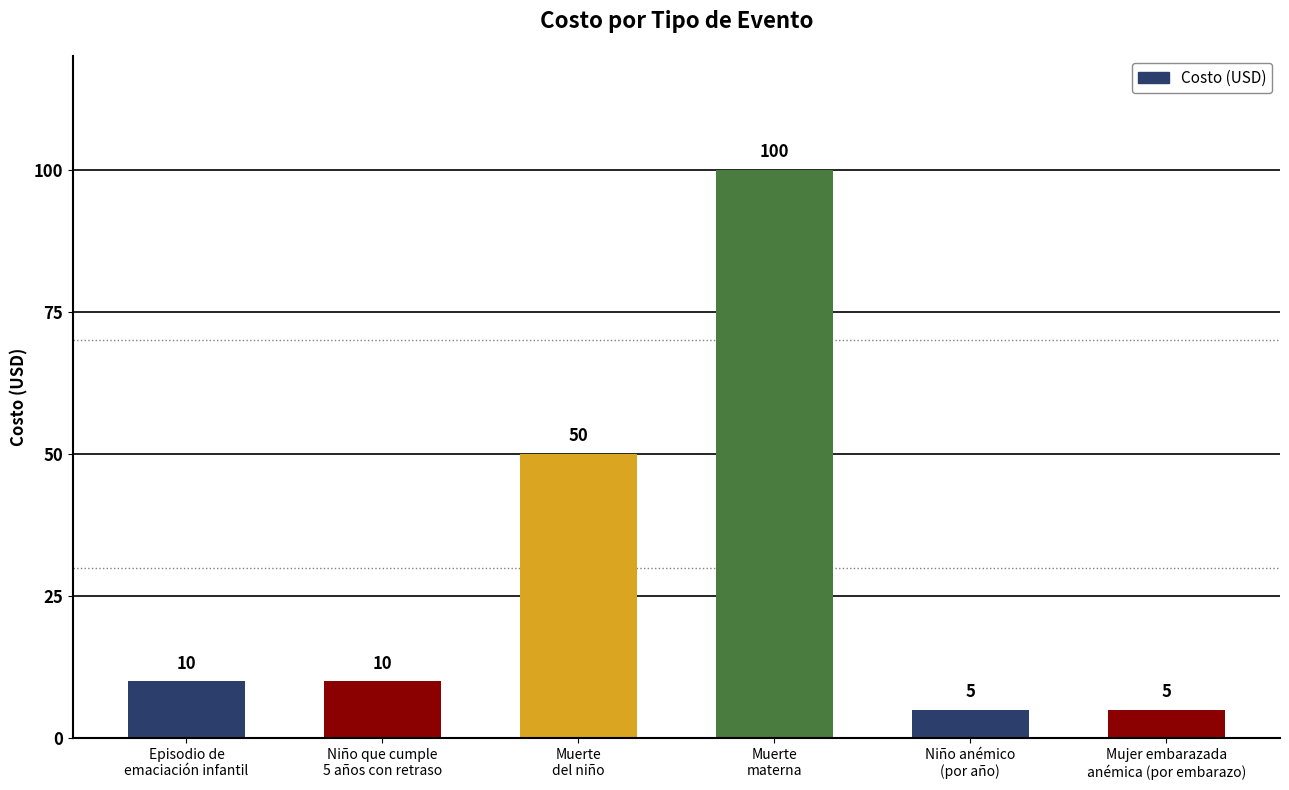

What is the minimum value shown in the chart?

5